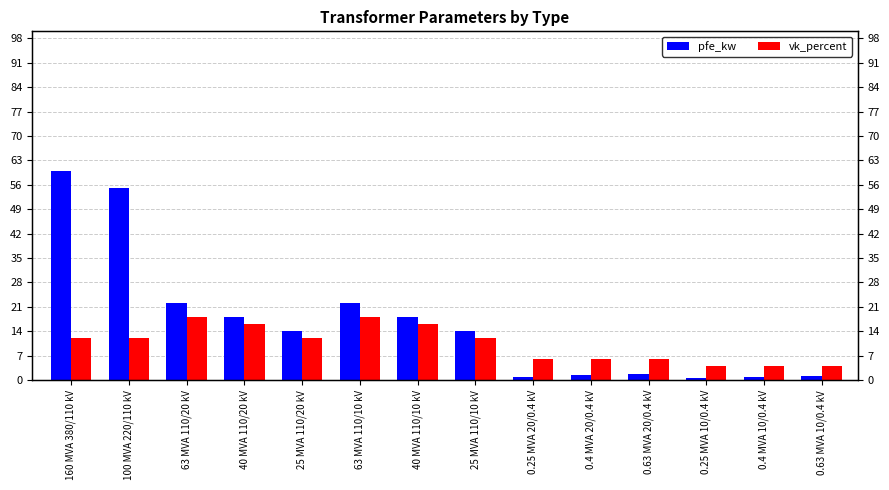

Does the chart contain any negative values?

No